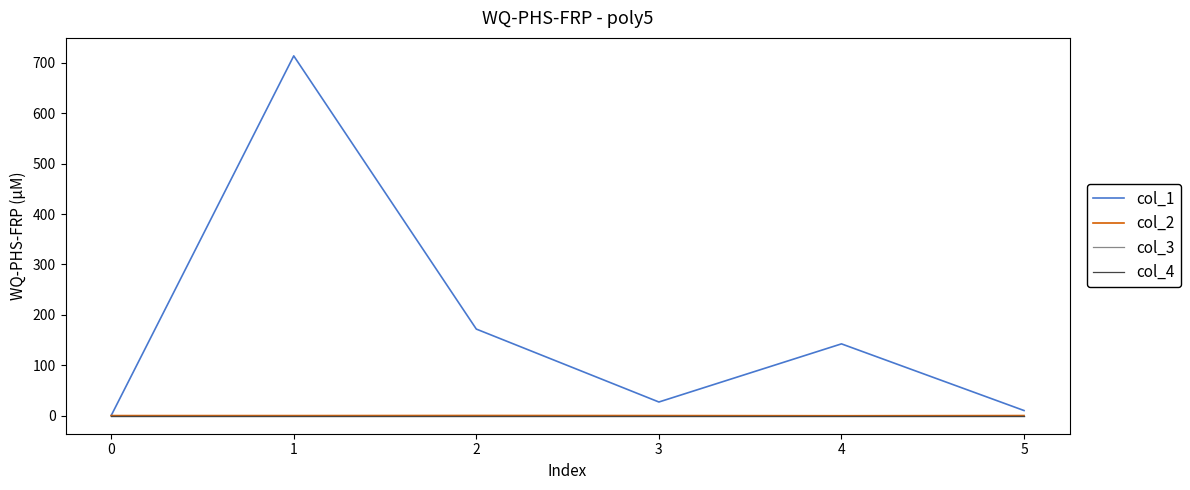

Is this an area chart (filled region under the line)?

No